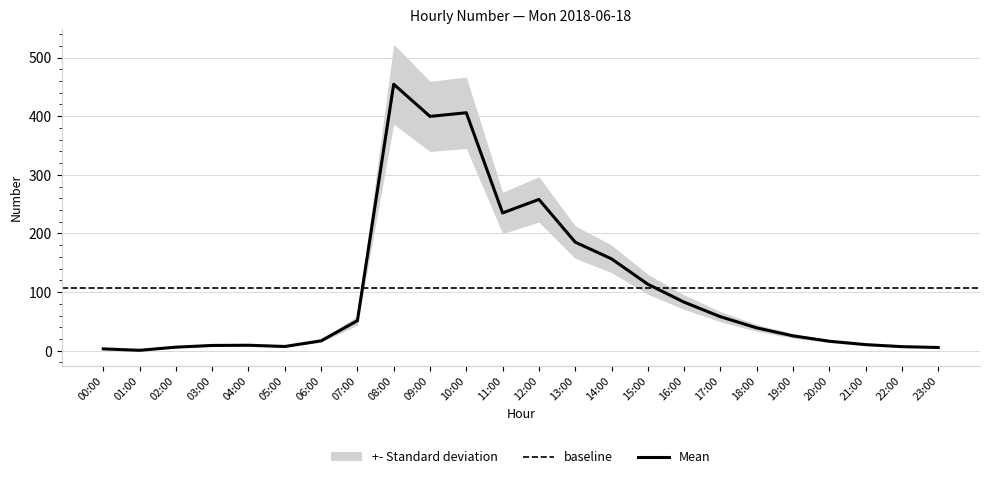

The chart shows a value of 0.7 at 01:00. True or false?

True